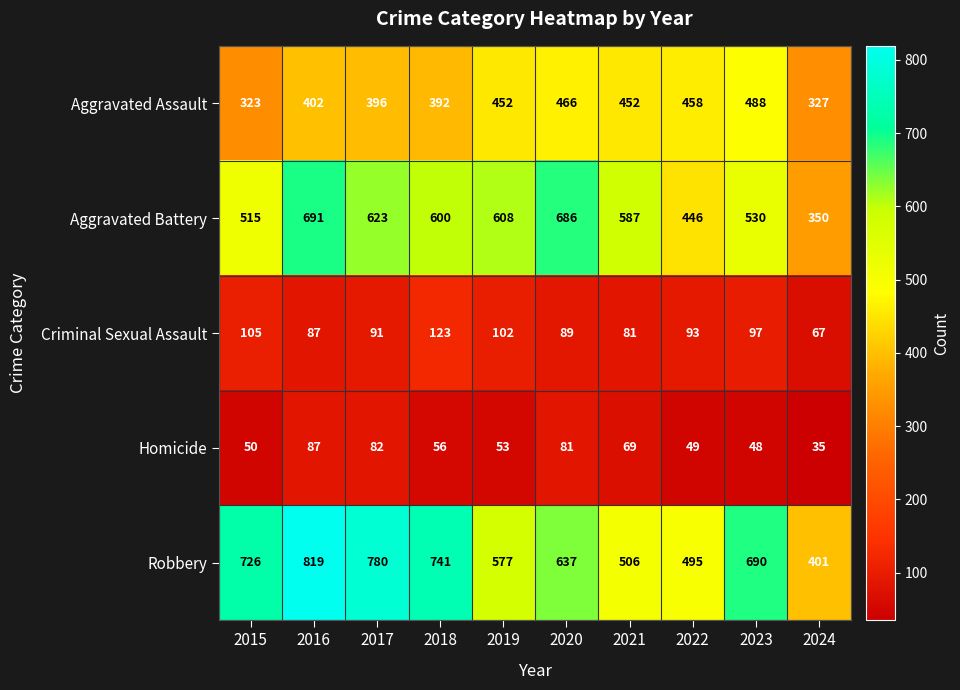

What is the sum of the Robbery values at 2020 and 2023?

1327